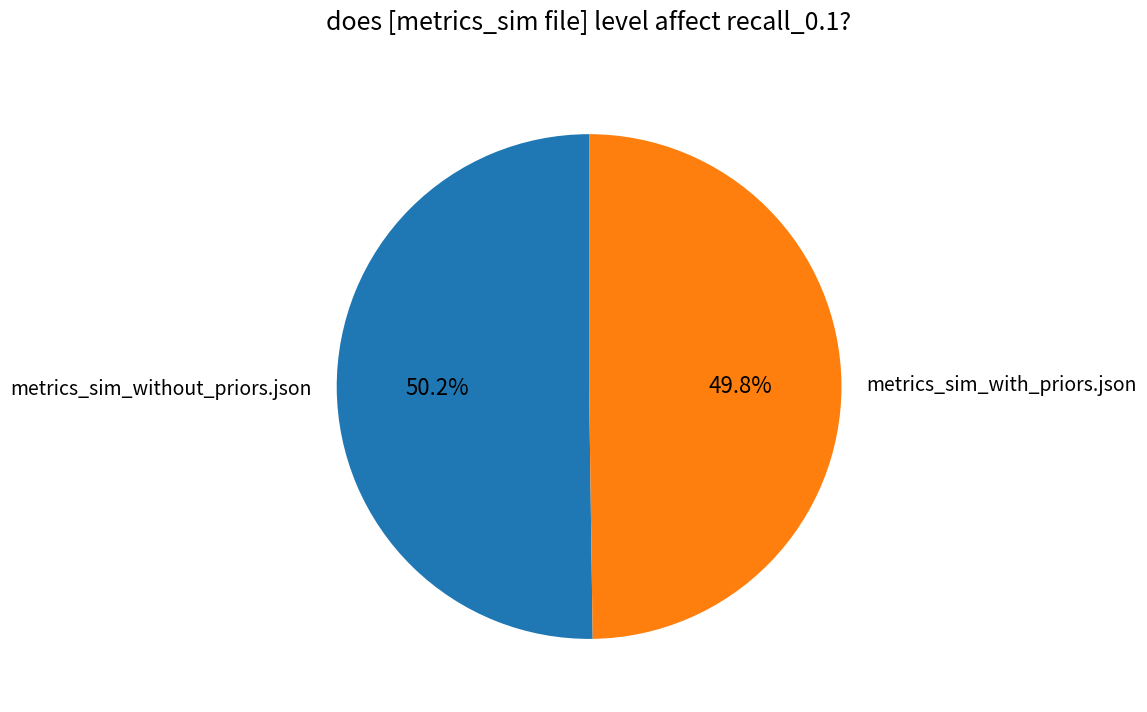

Is there any slice that represents more than half of the pie?

Yes